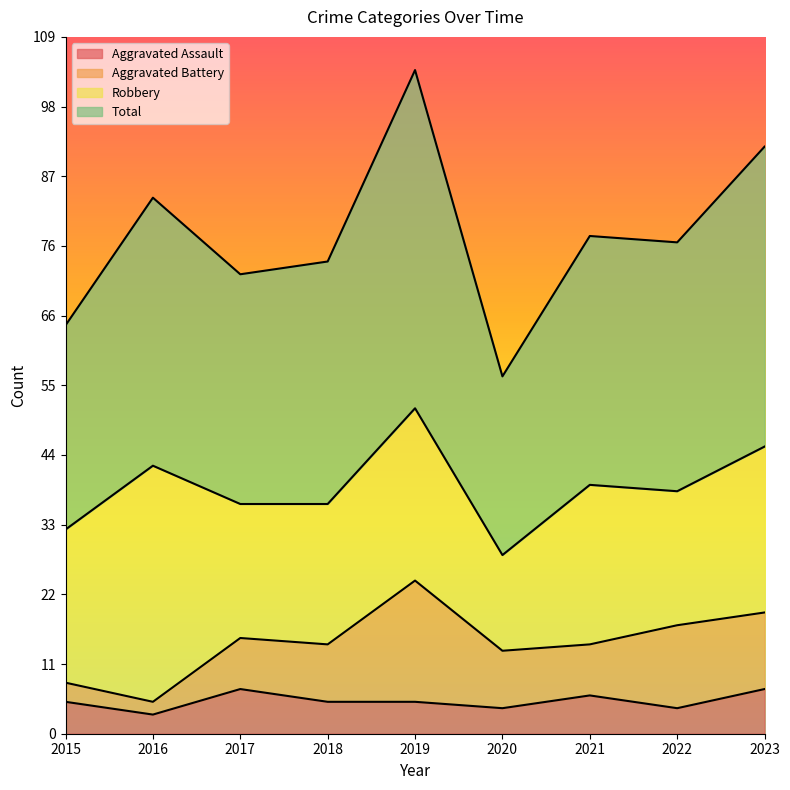

How many values in the Aggravated Assault series are below 5?

3